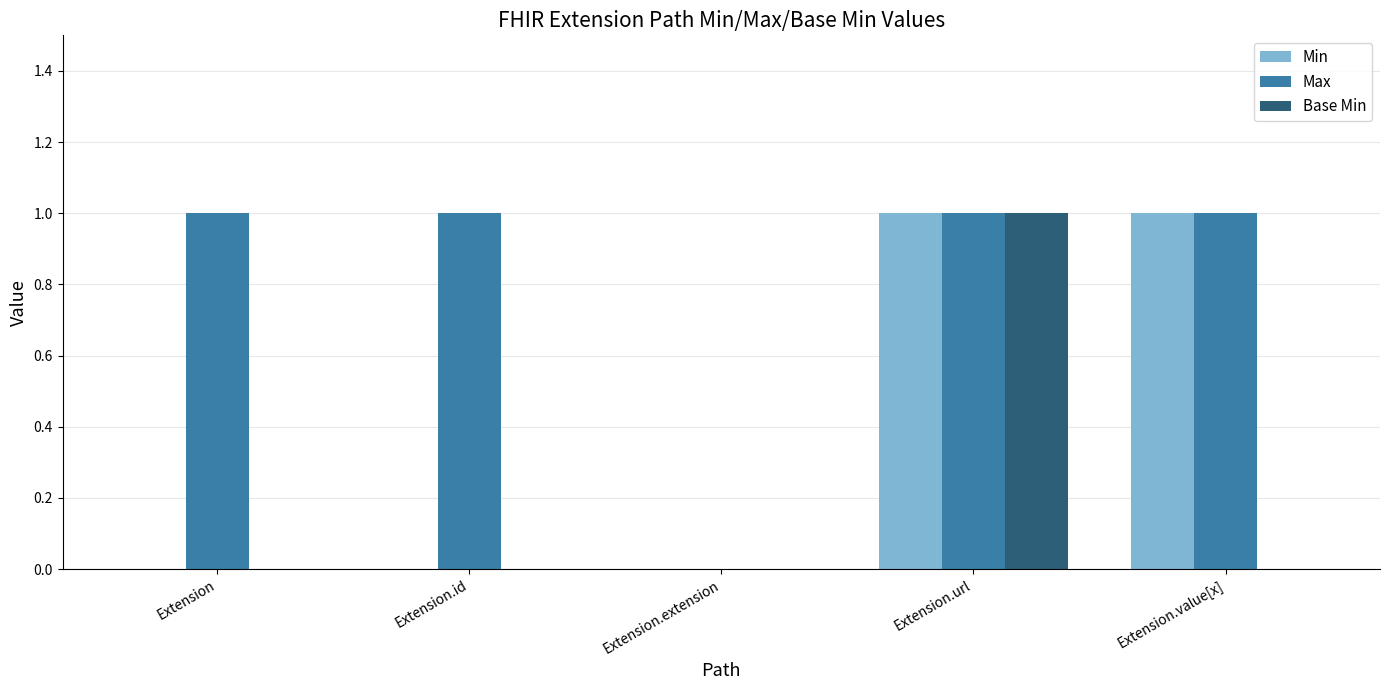

The value of Min at Extension.id is 0. True or false?

True